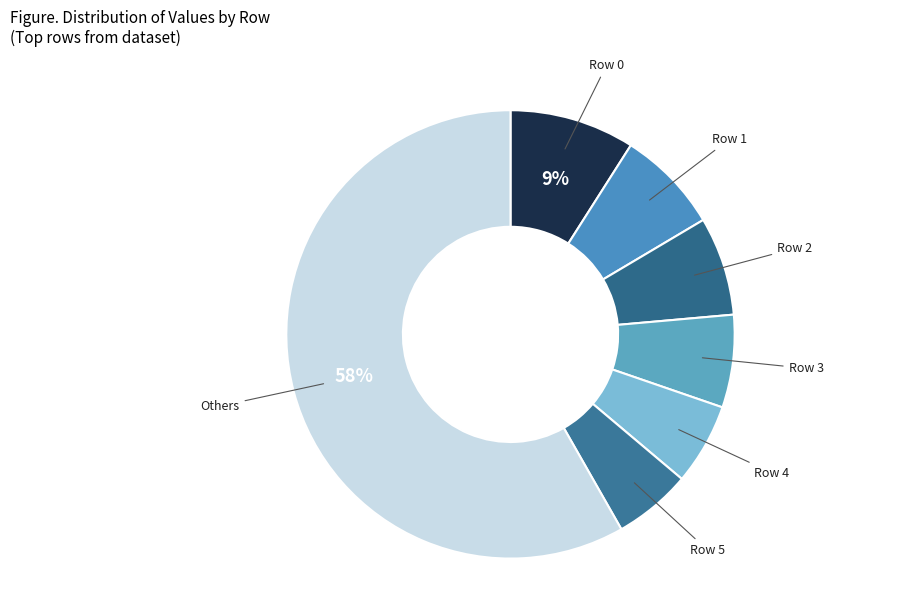

Count the number of slices in the pie.

7